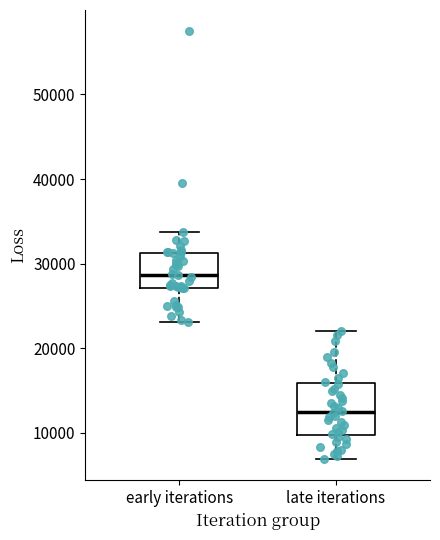

Where does the lower whisker of the box for late iterations end on the y-axis? The values are not printed on the chart, so give them approximately, as read against the axis.

7000